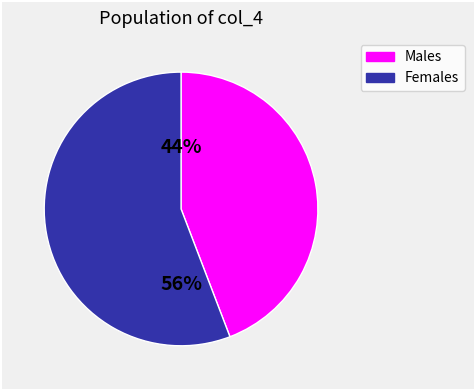

Does any single category account for the majority?

Yes